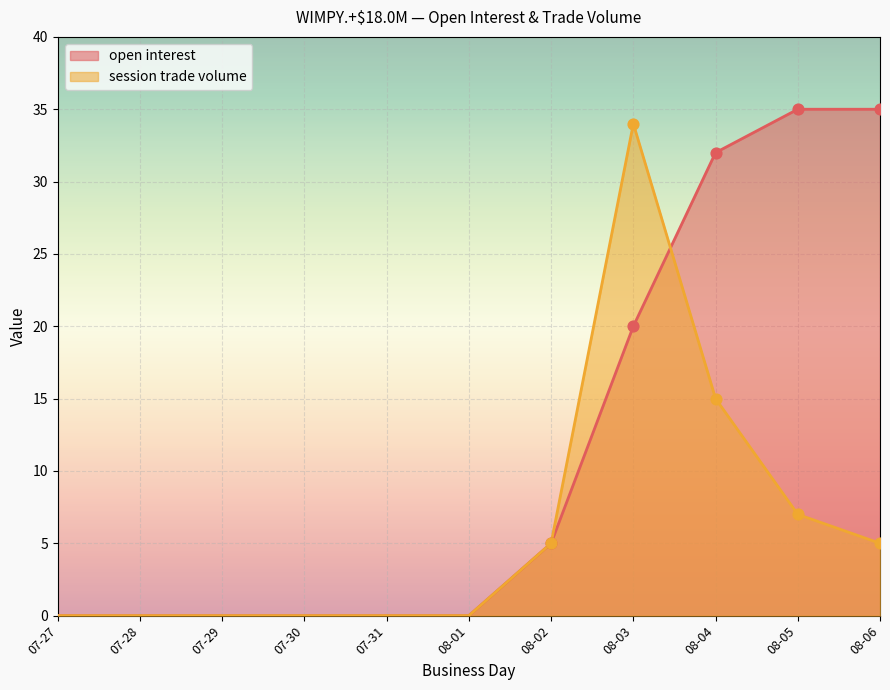

What are all the series names shown in the legend?

open interest, session trade volume